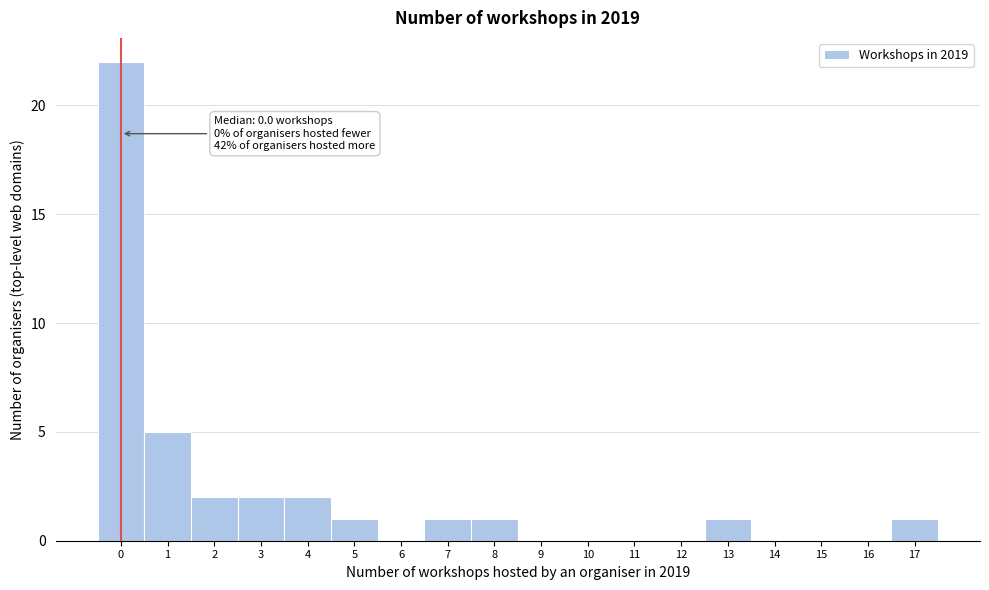

Which range on the x-axis has the tallest bar?

-0.5 to 0.5